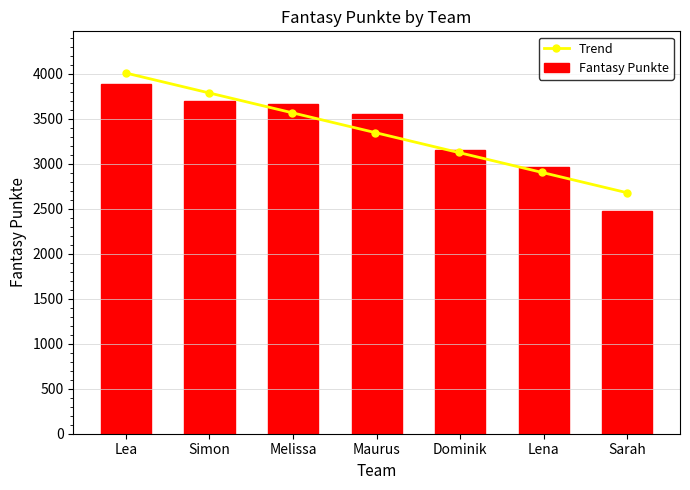

Rank the categories by value from highest to lowest.

Lea, Simon, Melissa, Maurus, Dominik, Lena, Sarah